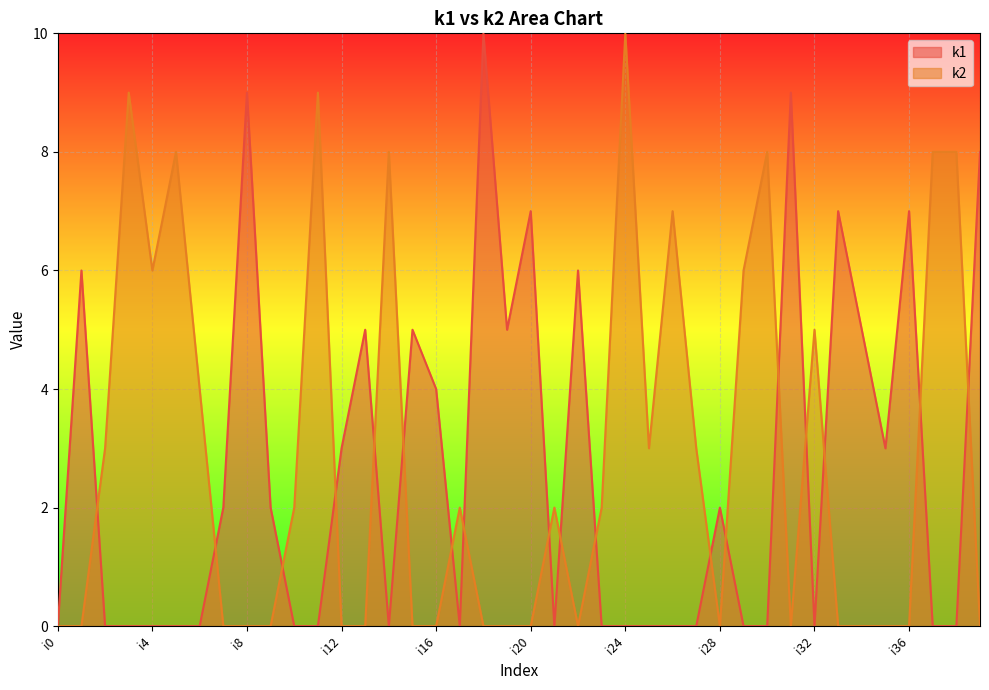

Between i6 and i7, which is larger?

i7